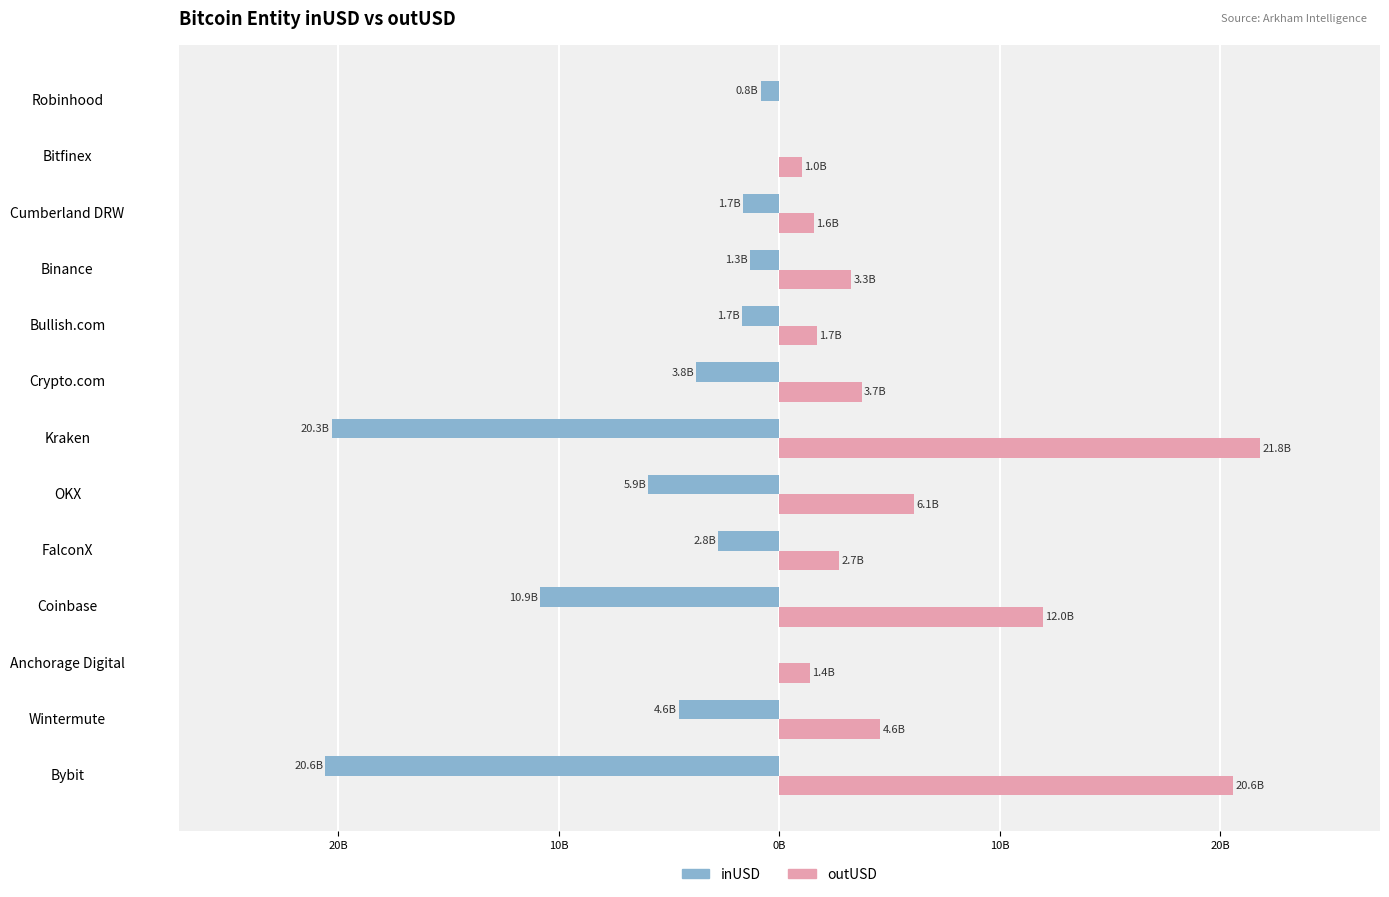

What are all the series names shown in the legend?

inUSD, outUSD